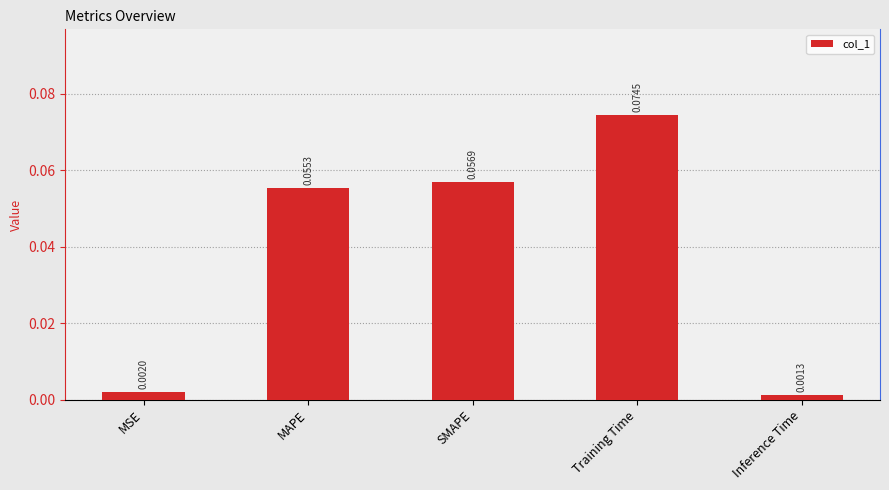

Which category has the lowest value across all series?

Inference Time